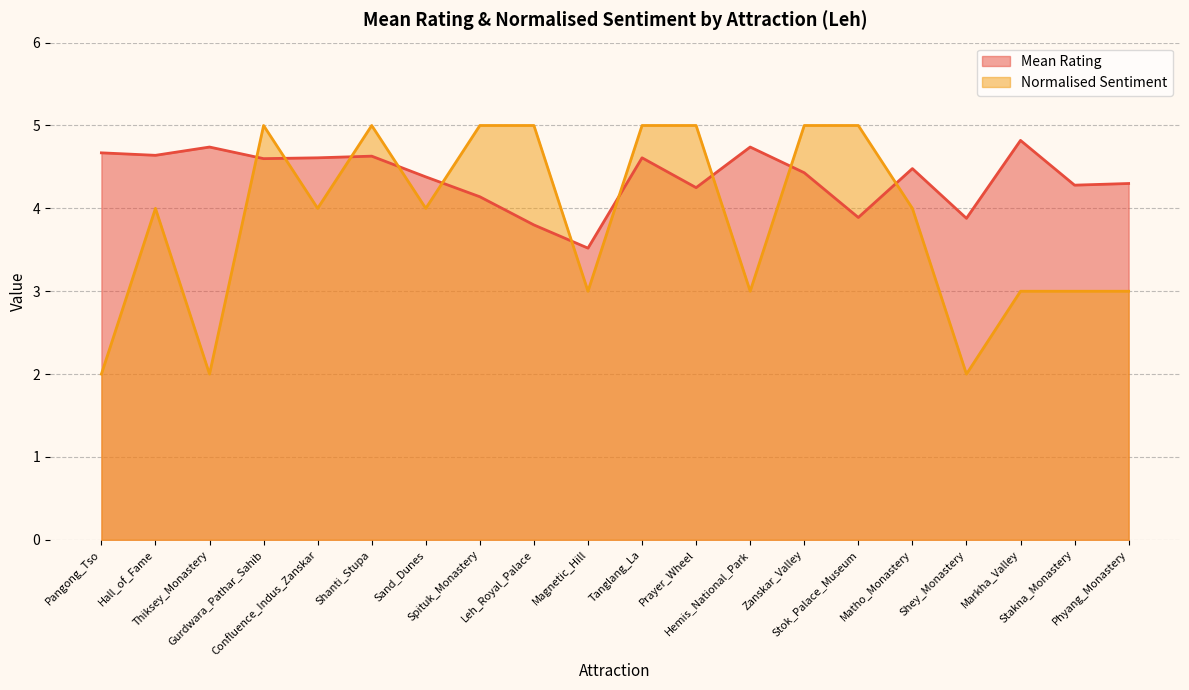

Count the number of data series in this chart.

2